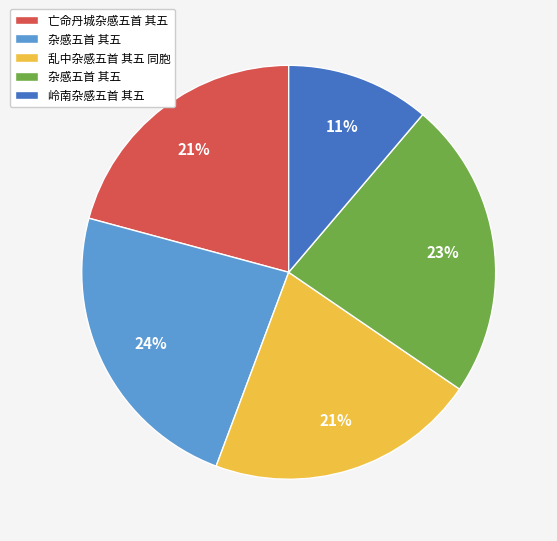

Is there a majority slice in this chart?

No